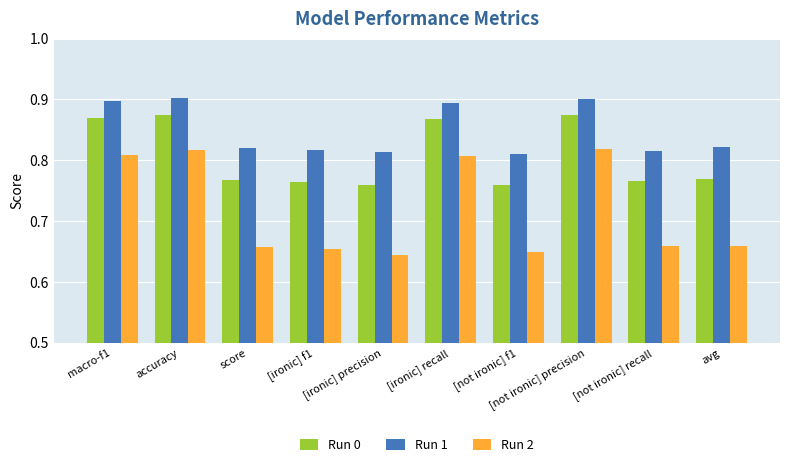

How many bars are there in total?

30